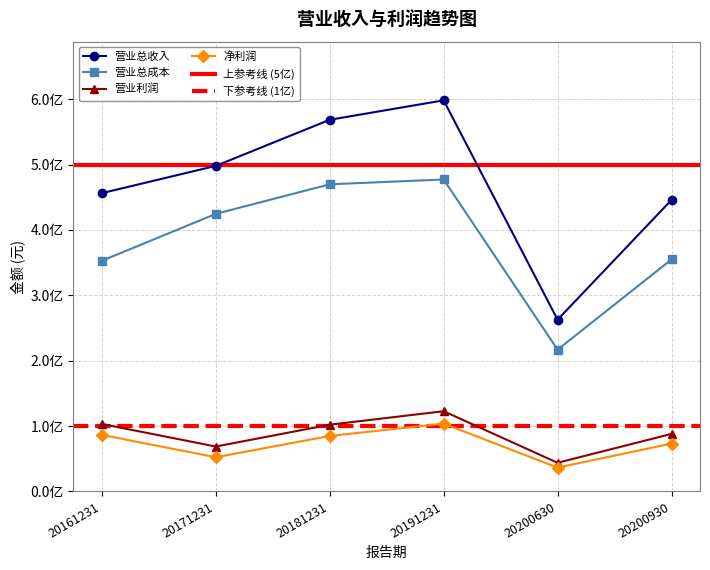

Which series has the largest total across all categories?

营业总收入